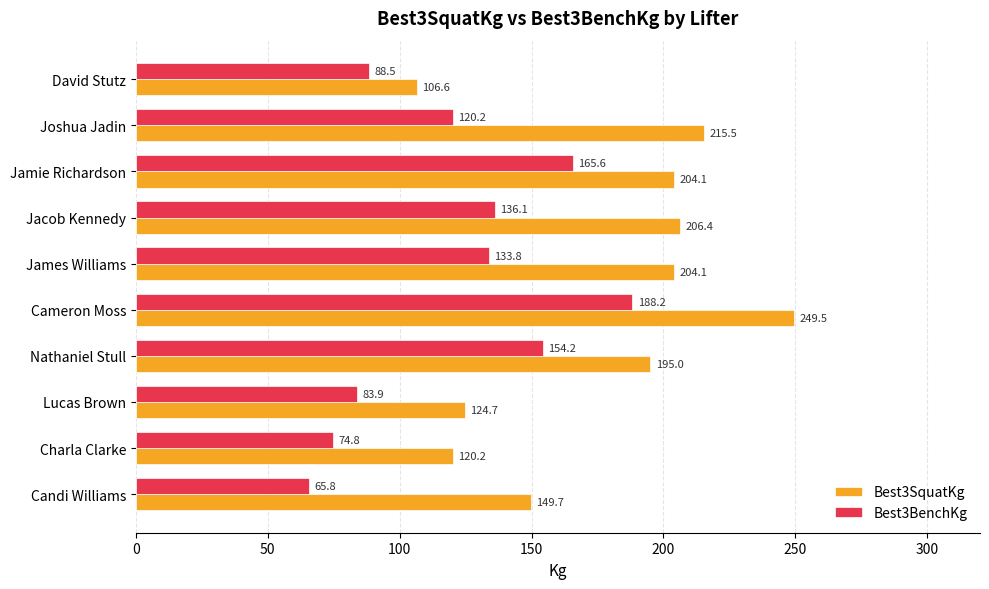

What is the lowest value of the Best3SquatKg series?

106.6